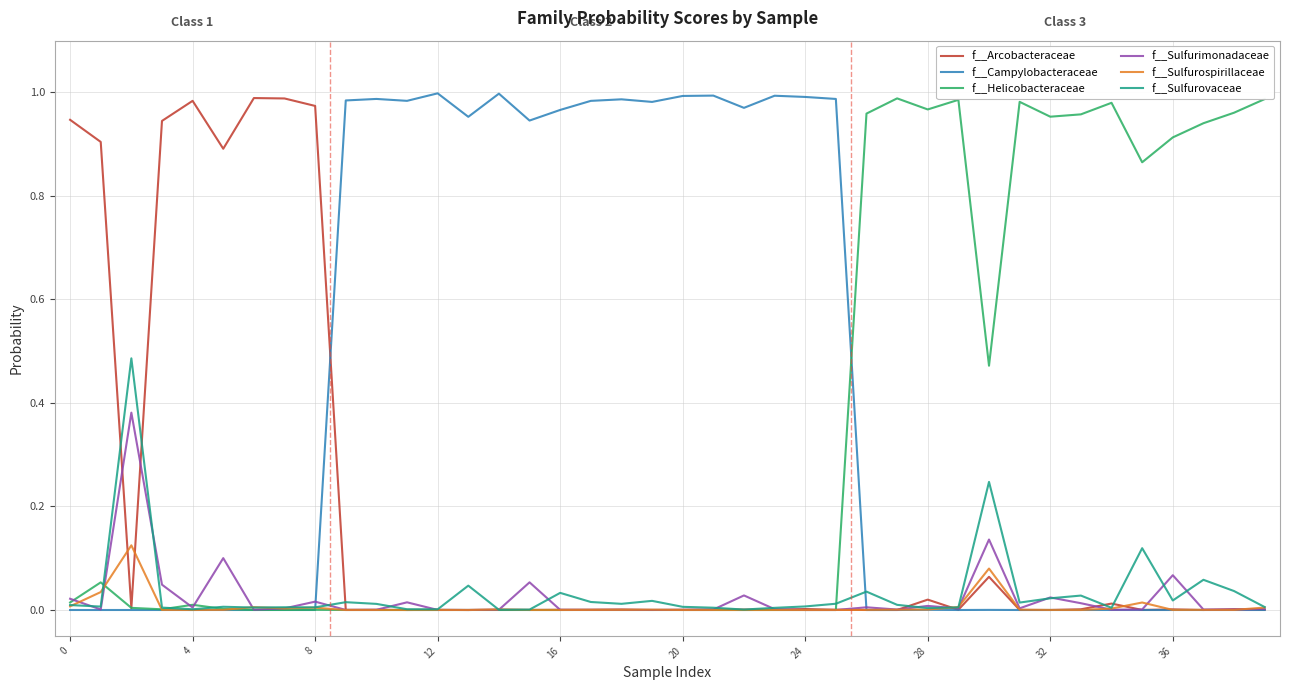

Which series has the largest total across all categories?

f__Campylobacteraceae